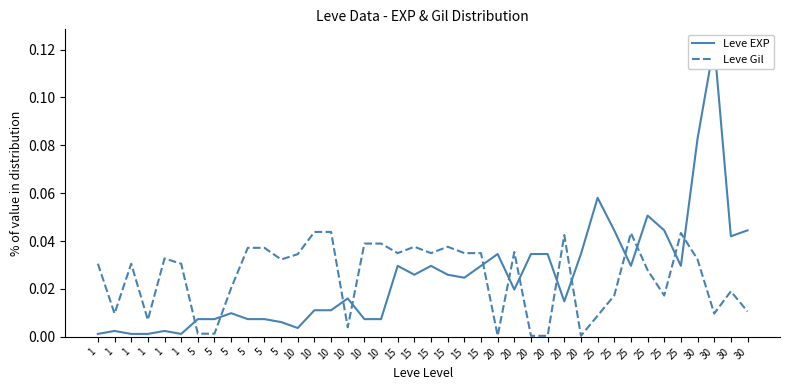

How many times do Leve Gil and Leve EXP cross each other?

13